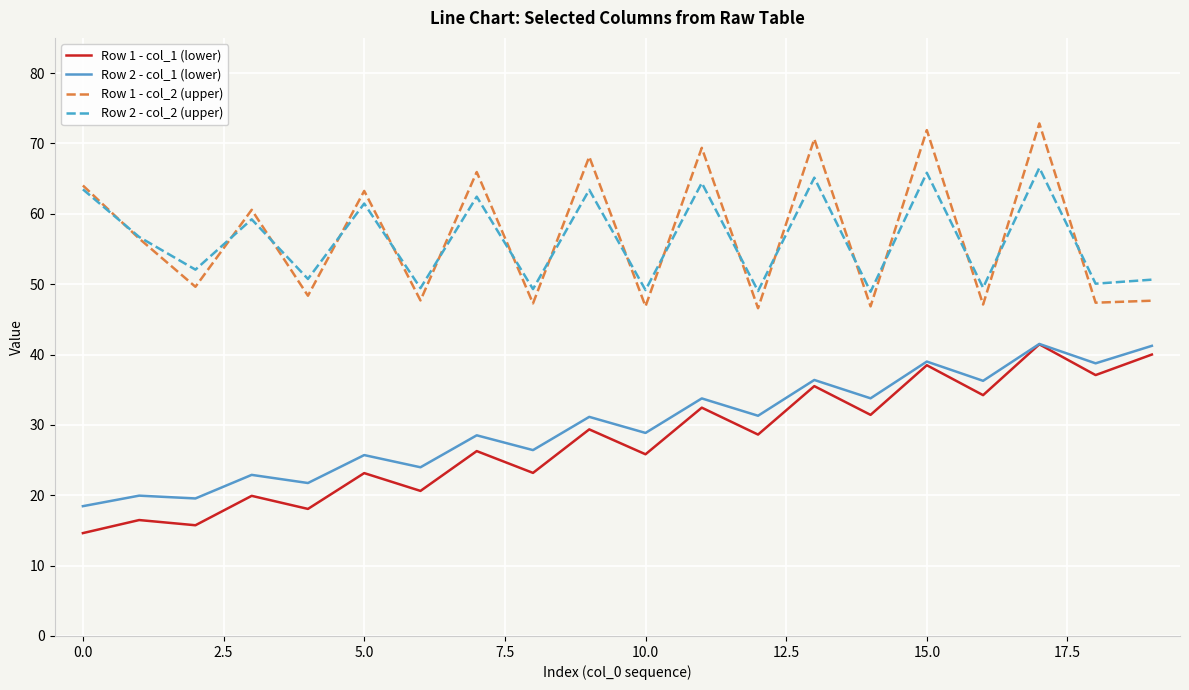

What is the minimum value for Row 2 - col_2 (upper)?

48.9